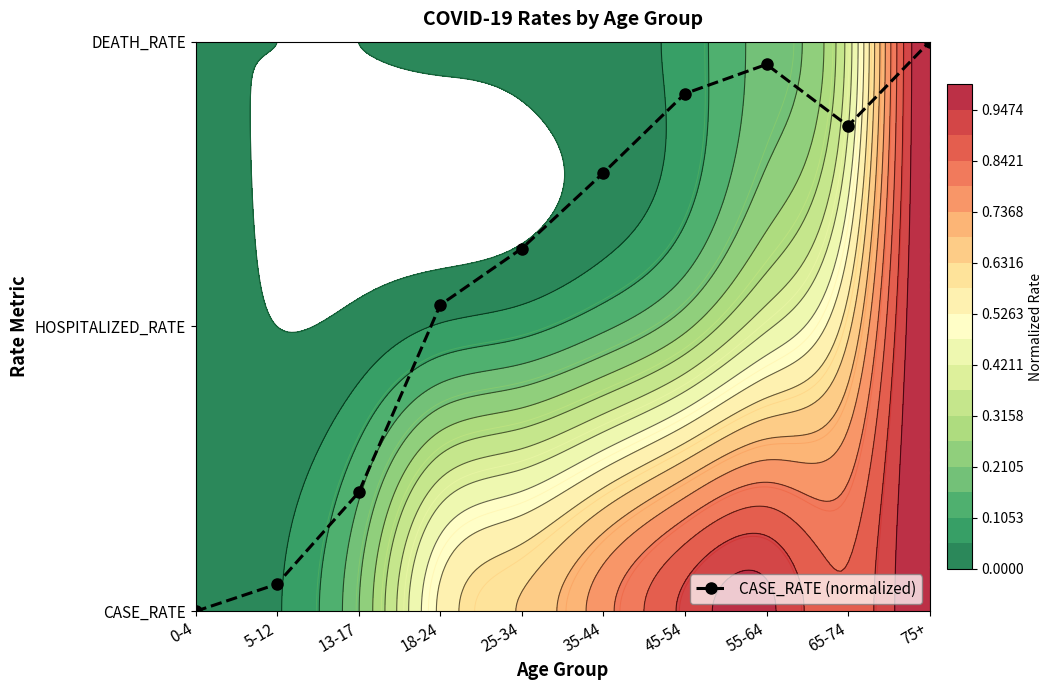

How many series are shown in this chart?

1